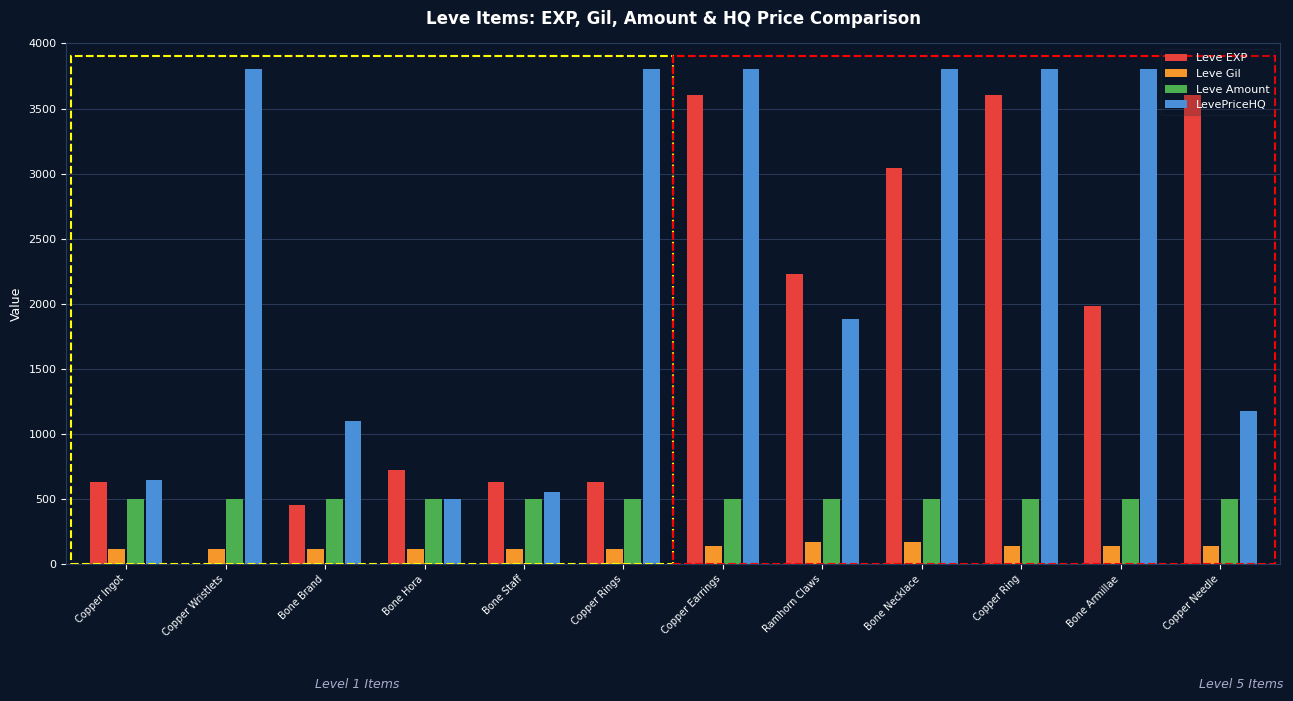

What is the sum of all LevePriceHQ values?

28650.4